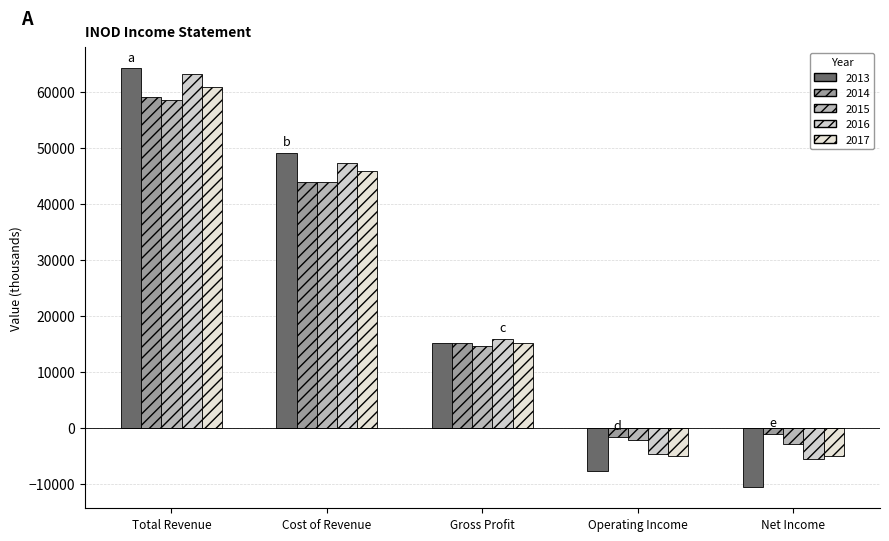

What is the label of the 2nd bar from the right?

Operating Income